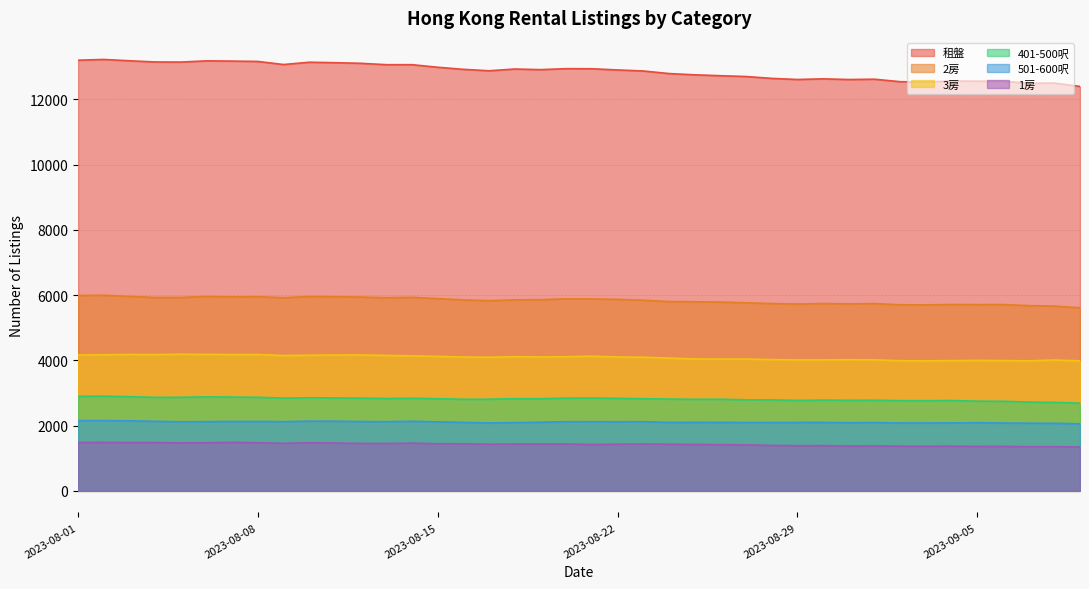

True or false: 租盤 and 1房 cross at least once.

False